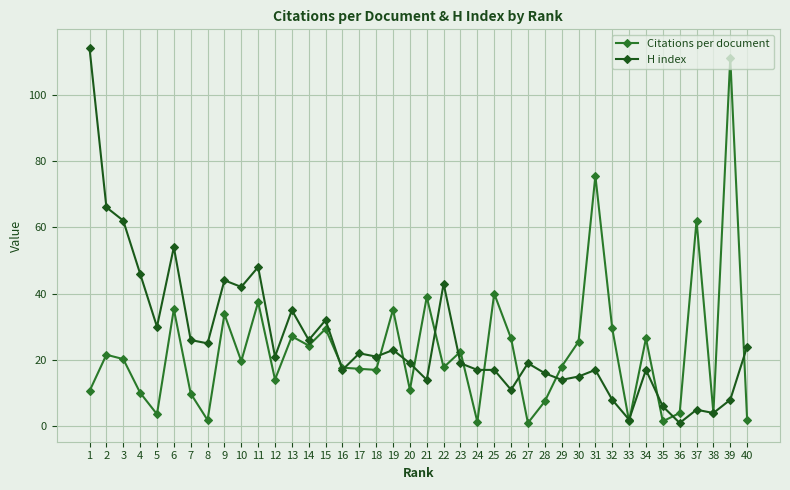

The Citations per document series shows 1.5 at 33. True or false?

True